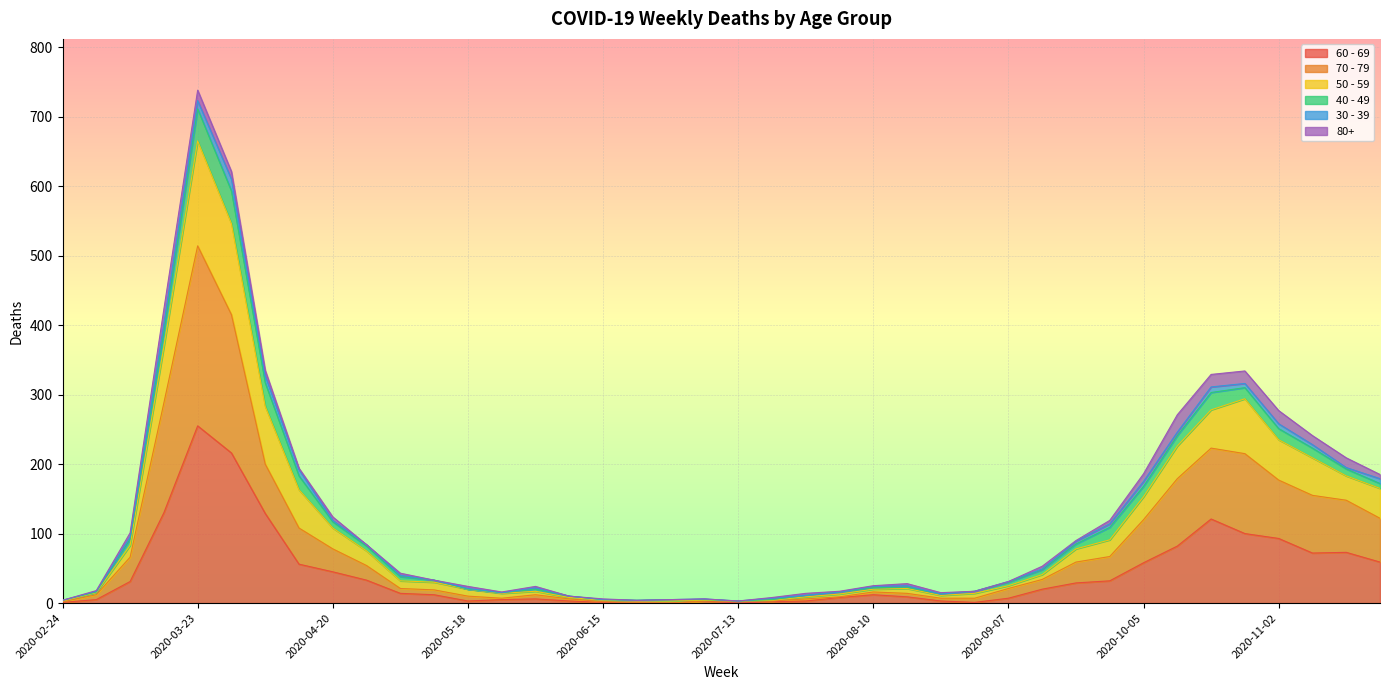

Which category has the lowest value across all series?

2020-06-22